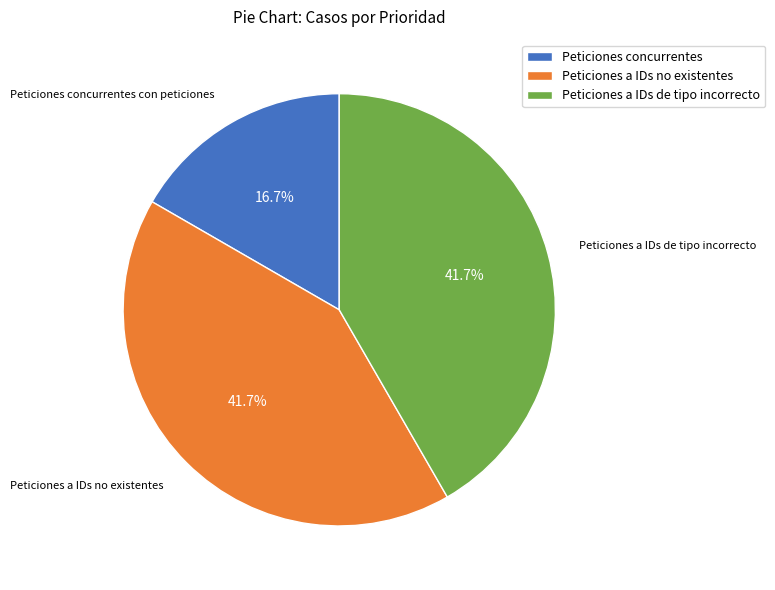

To the nearest percent, what portion does Peticiones a IDs no existentes represent?

42%